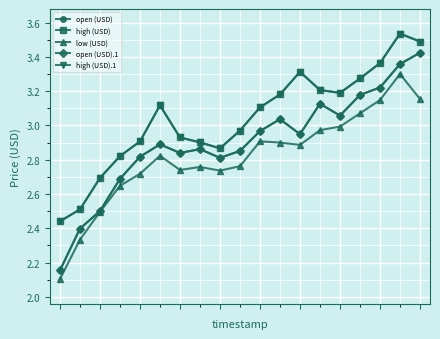

What is the difference between the second highest and second lowest values in the open (USD).1 series?

1.0